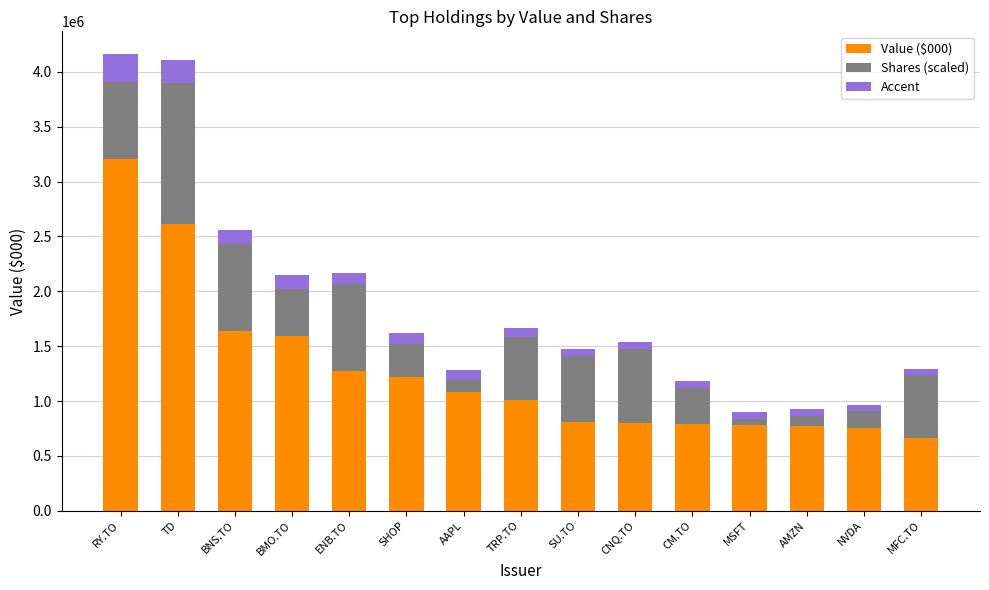

What is the total value across all series at RY.TO?

4161273.7